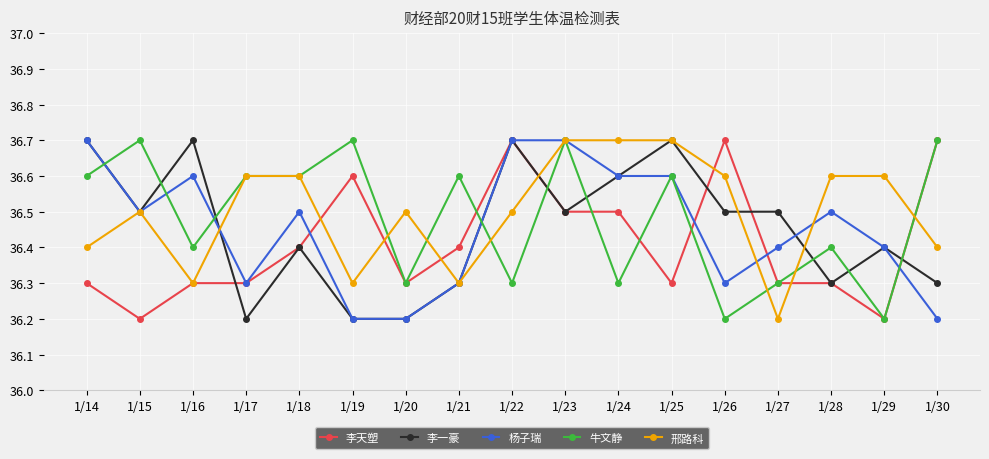

What is the minimum value shown in the chart?

36.2